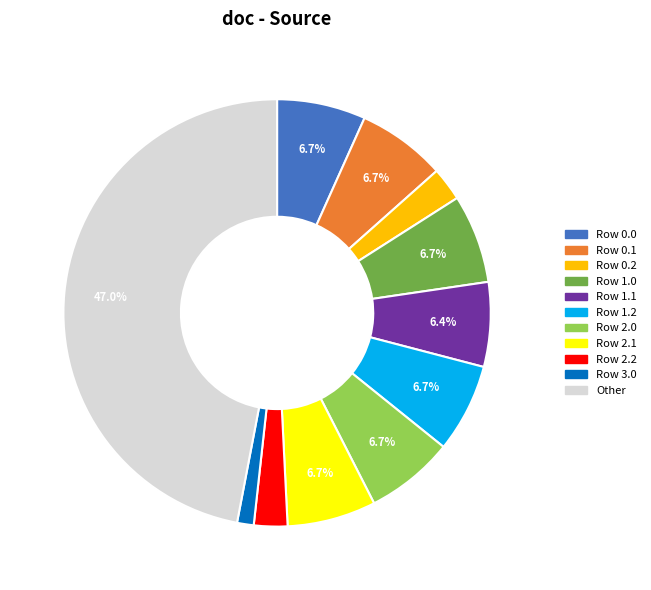

Which slice is the largest?

Other